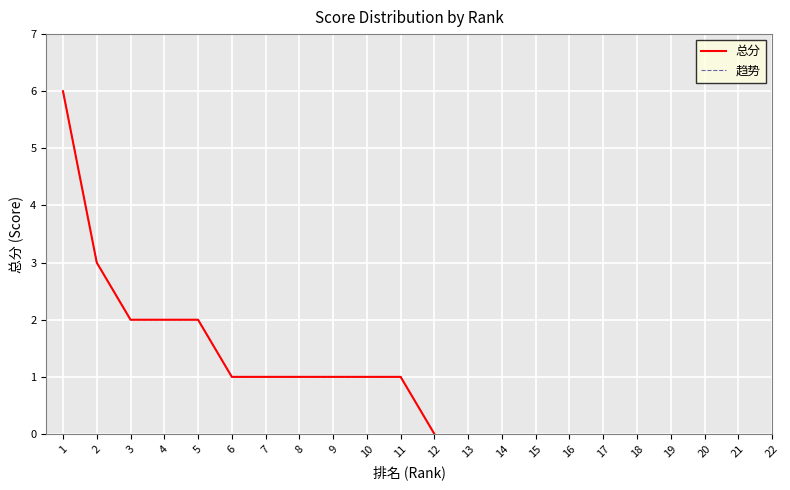

At which category does the chart reach its peak across all series?

1